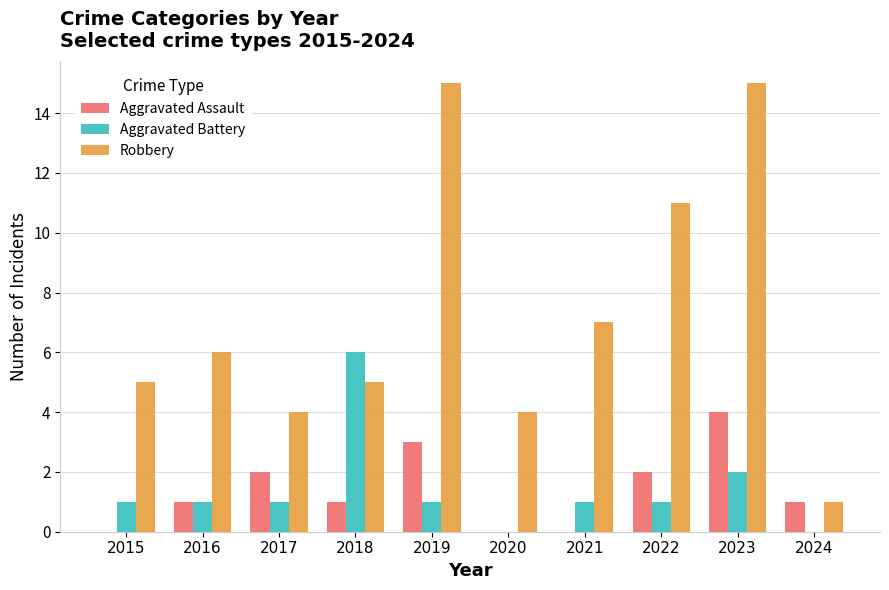

True or false: Aggravated Battery has a value of 2 at 2023.

True